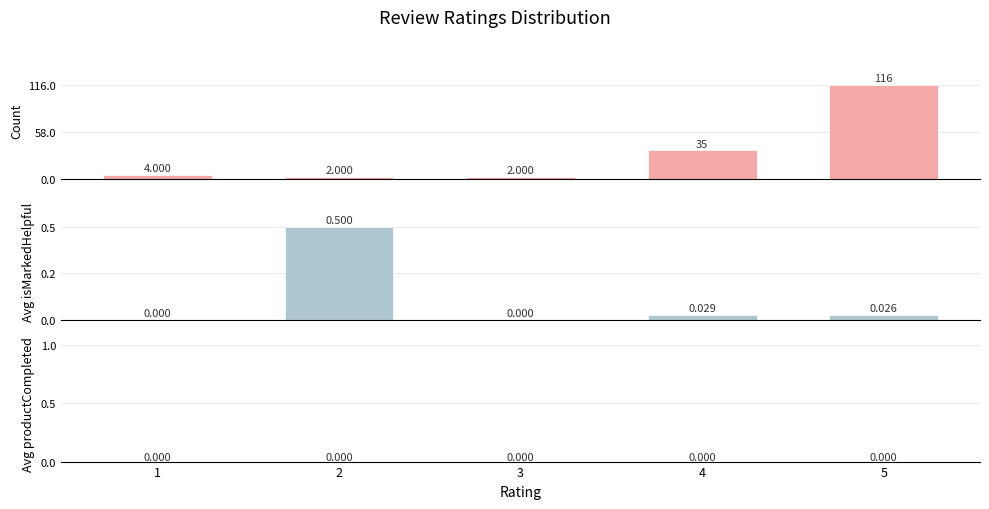

At how many categories does at least one series exceed 51?

1